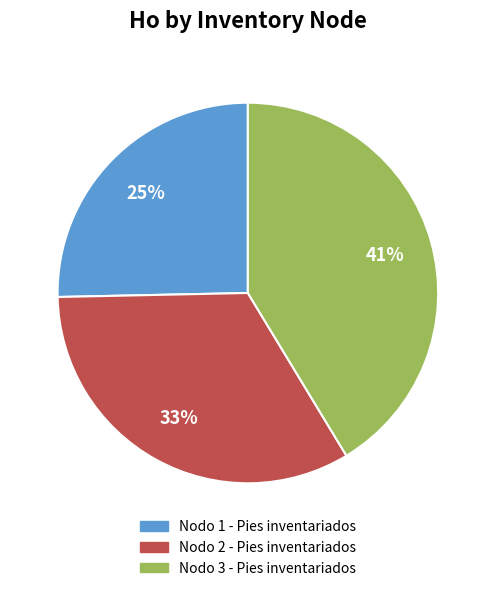

Which slice is the largest?

Nodo 3 - Pies inventariados